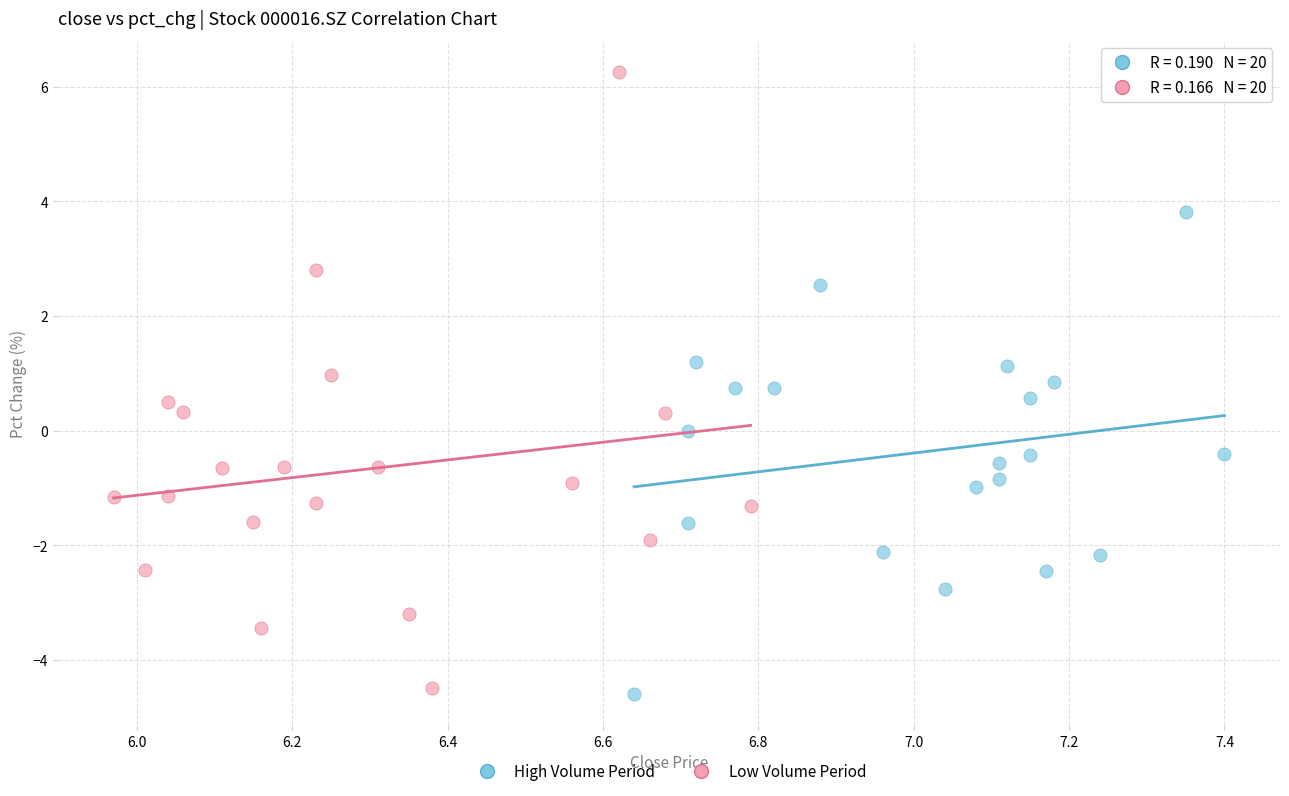

Which series reaches the maximum Y coordinate?

Low Volume Period